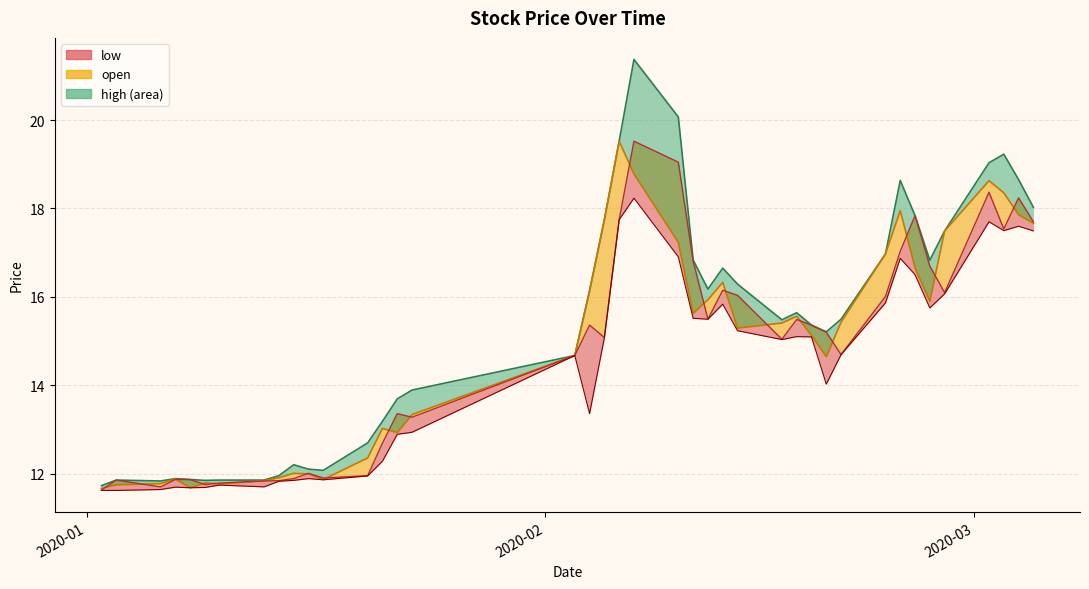

At how many categories does at least one series exceed 21?

1